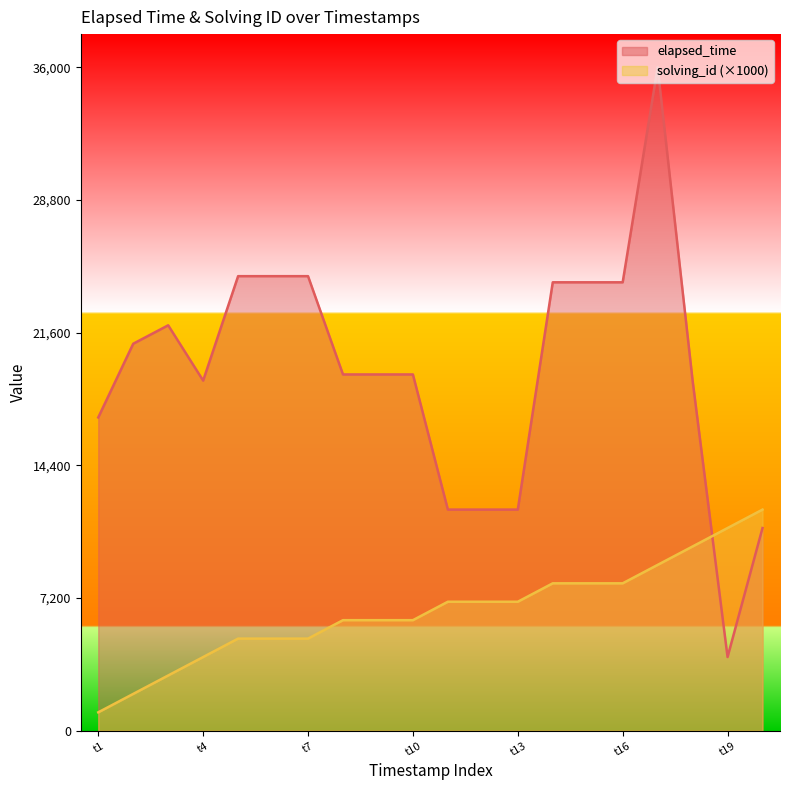

At 1521991580789, list the series in order from largest to smallest.

elapsed_time, solving_id